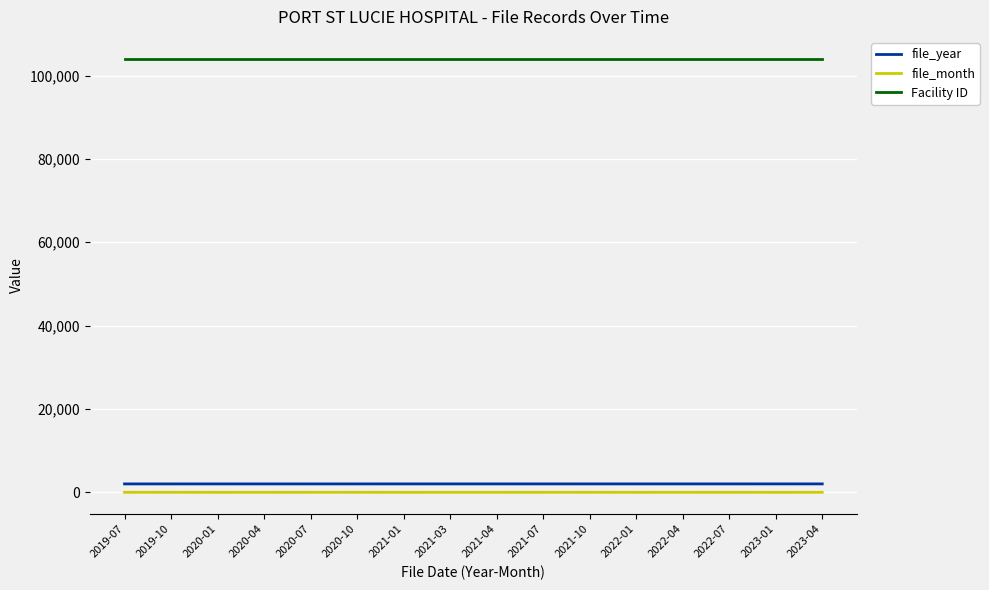

Which series has the largest range (max minus min)?

file_month